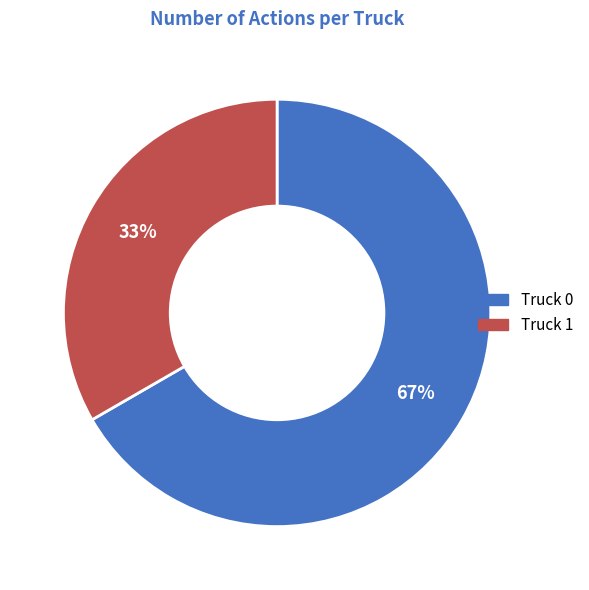

Rank the categories by value from highest to lowest.

Truck 0, Truck 1